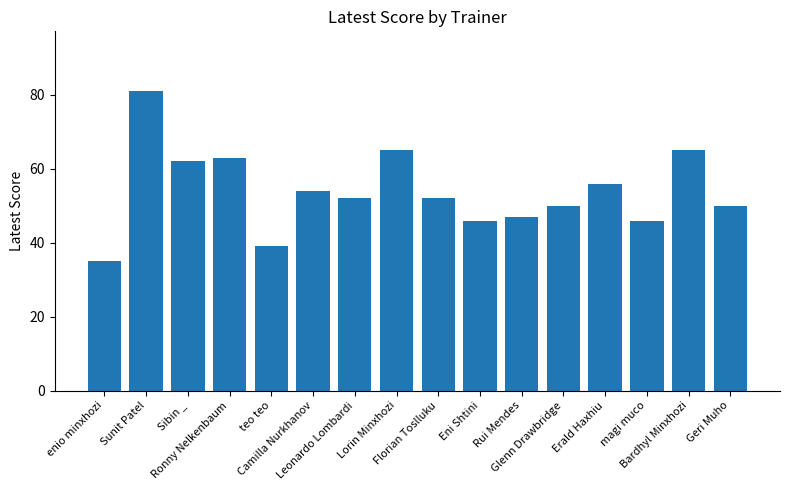

Which label corresponds to the largest value in the chart?

Sunit Patel